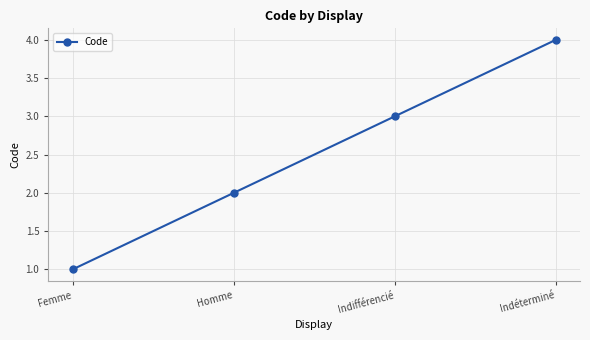

What is the sum of the values at Indéterminé and Homme?

6